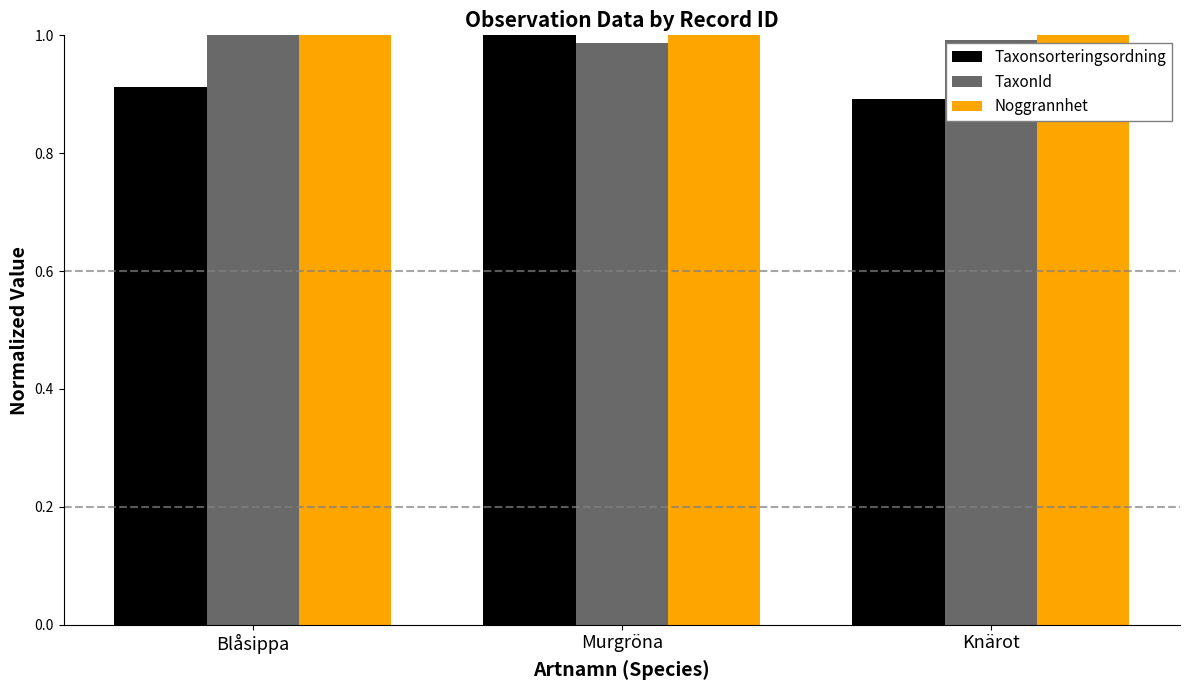

True or false: Noggrannhet has a value of 1.0 at Blåsippa.

True